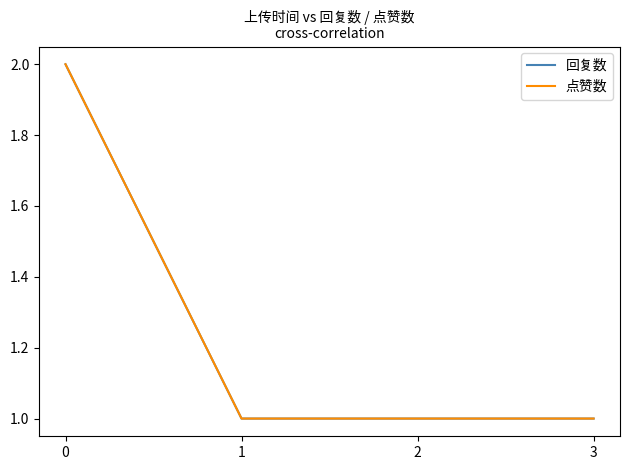

True or false: 回复数 and 点赞数 cross at least once.

False